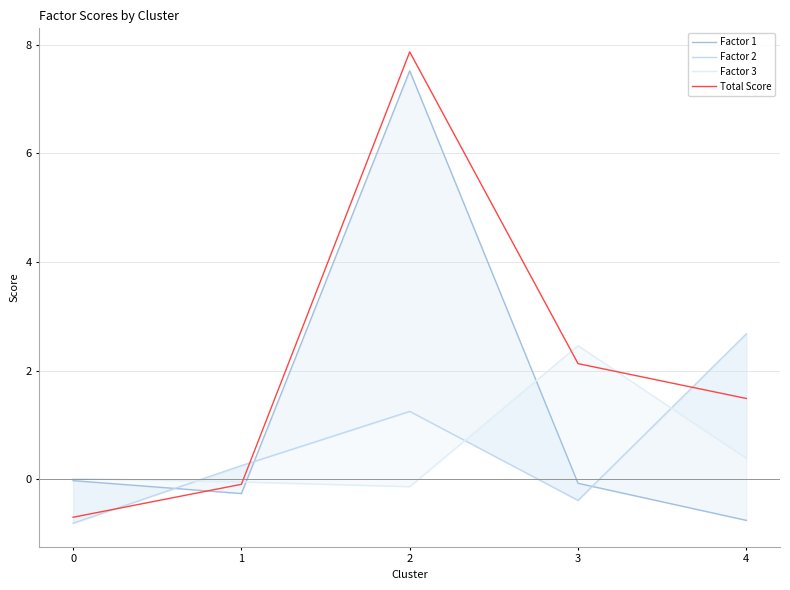

True or false: Factor 2 has a value of 0.4 at 1.

False